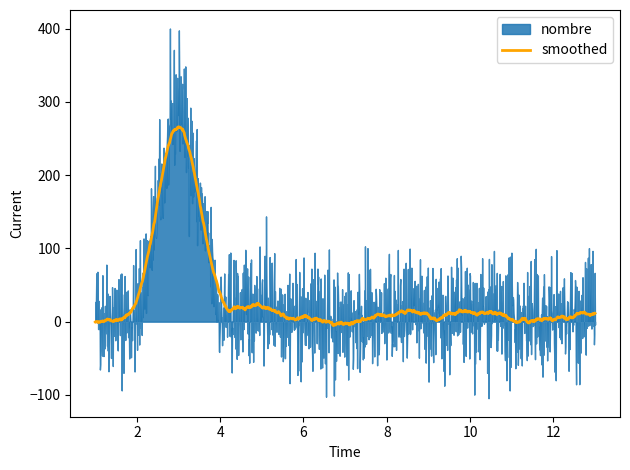

Reading right to left, list all the values displayed in this chart.

13=21	12=1	11=1	10=10	9=2	8=5	7=0	6=1	5=29	4=5	3=318	2=5	1=8